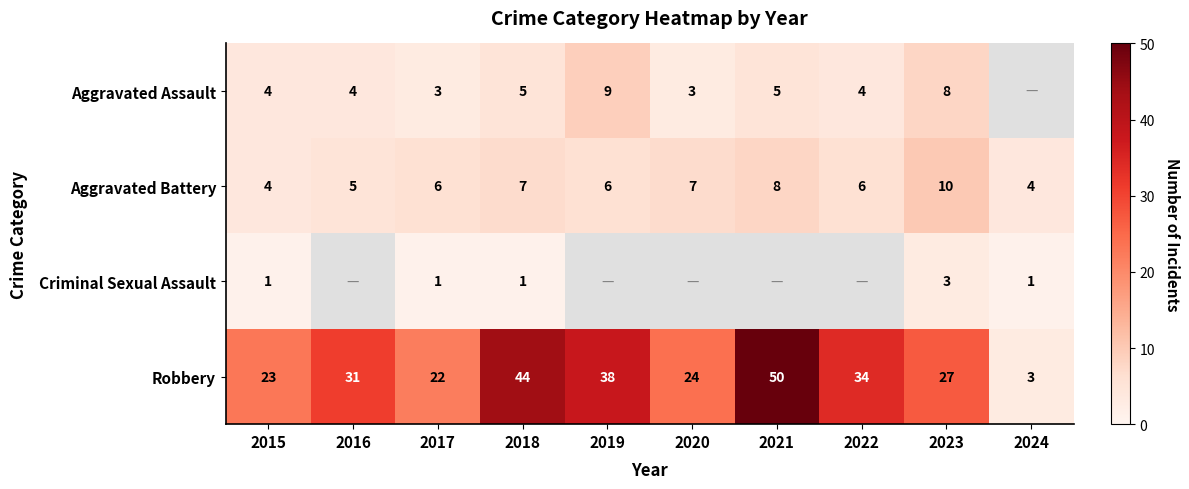

How many data points in Aggravated Battery are less than 6?

3